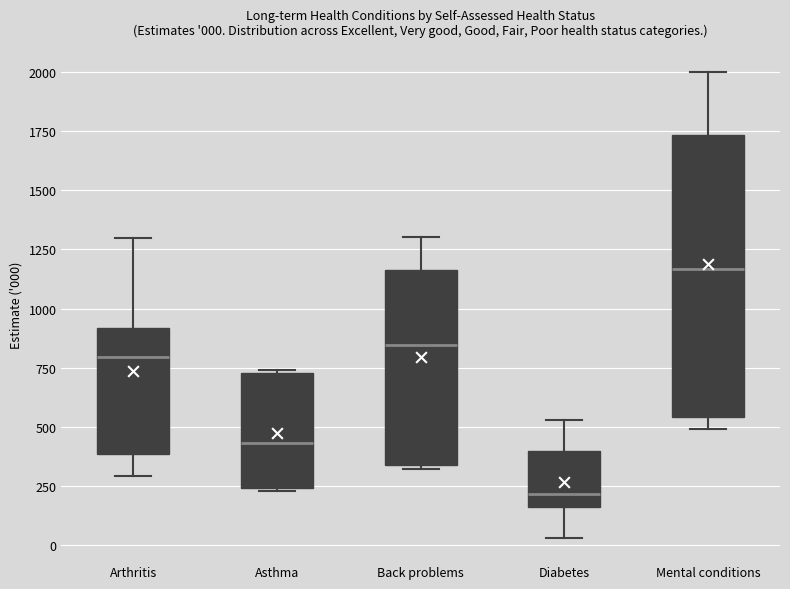

Which box is the tallest, from its lower edge to its upper edge?

Mental conditions